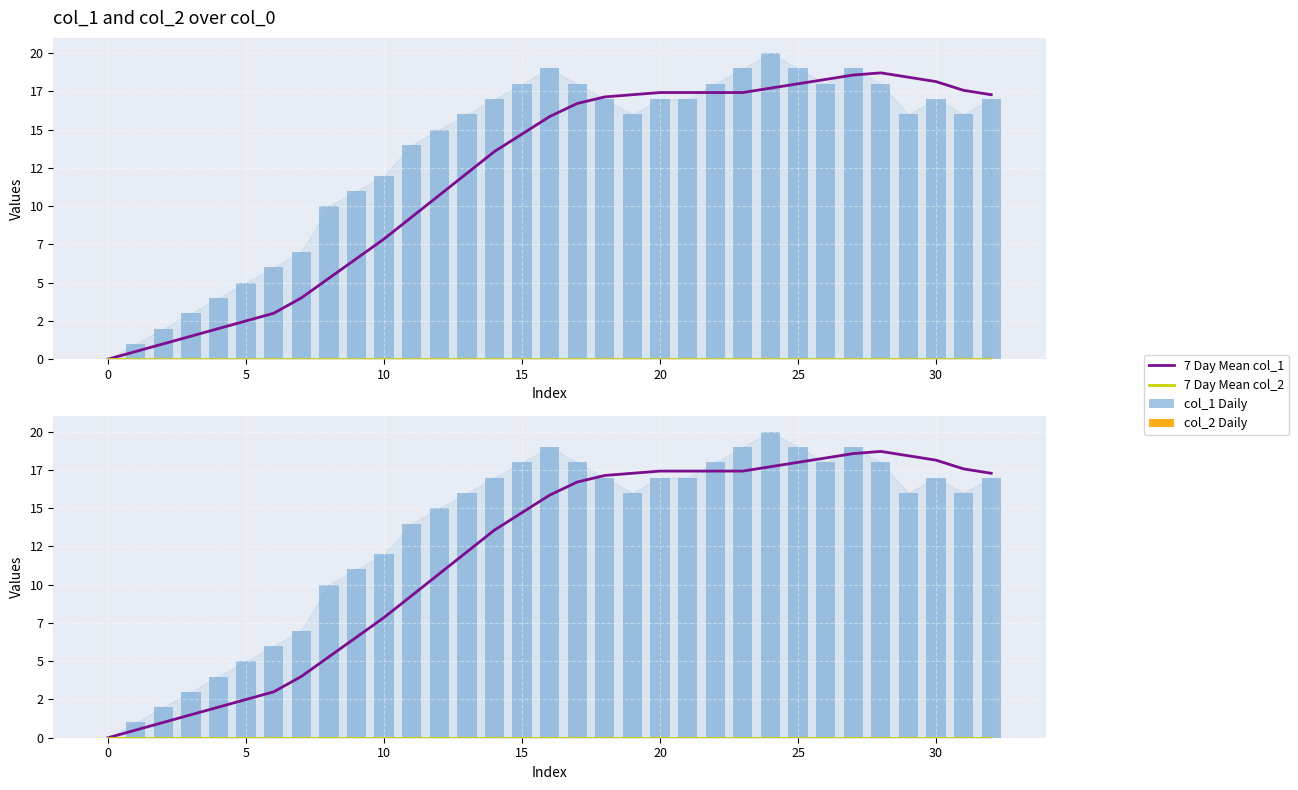

Which series has the largest range (max minus min)?

col_1 Daily